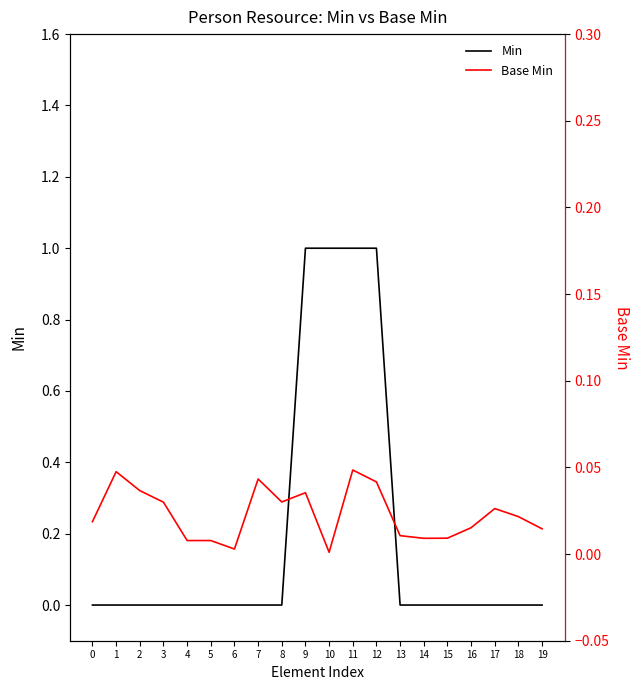

Which series ends up on top after the final intersection of Min and Base Min?

Base Min